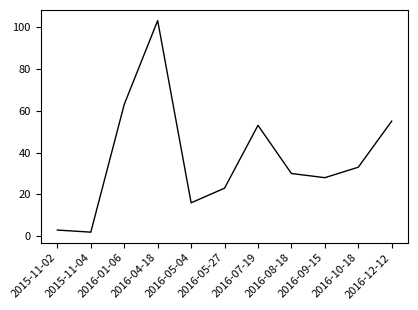

What is the average value?

37